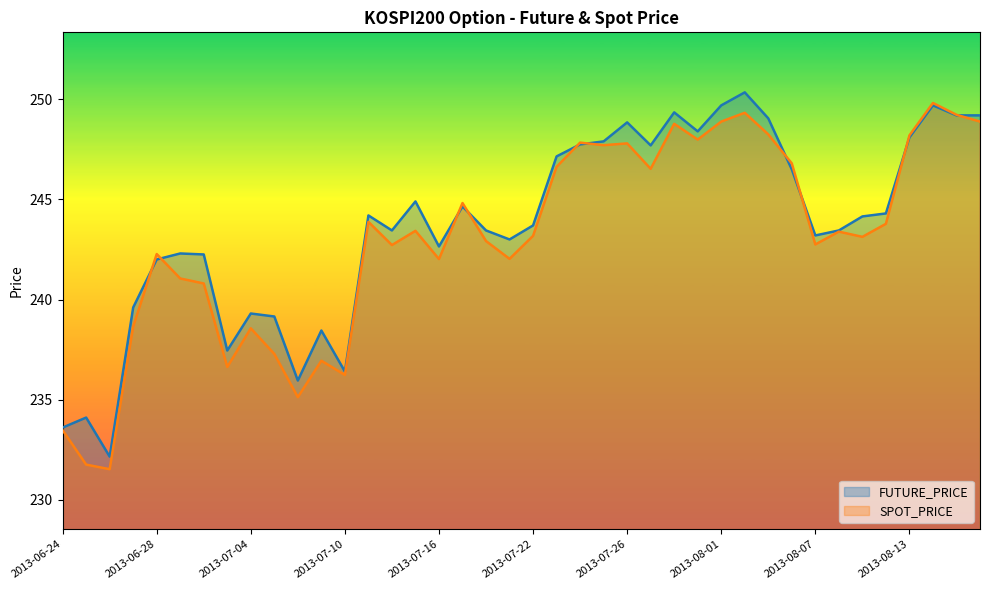

Does the chart display data point markers on the line(s)?

No